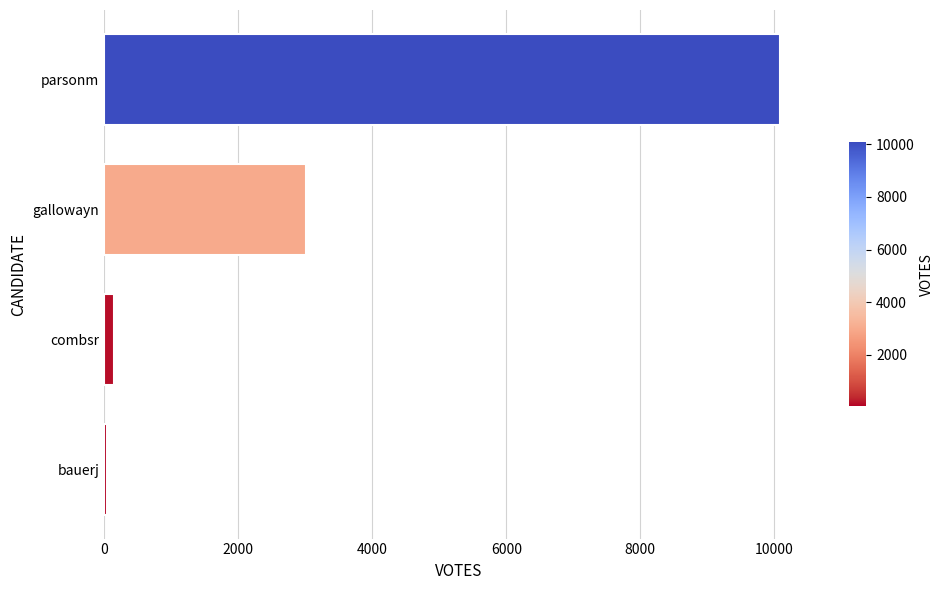

Reading bottom to top, what are all the values shown in this chart?

41	144	3015	10082